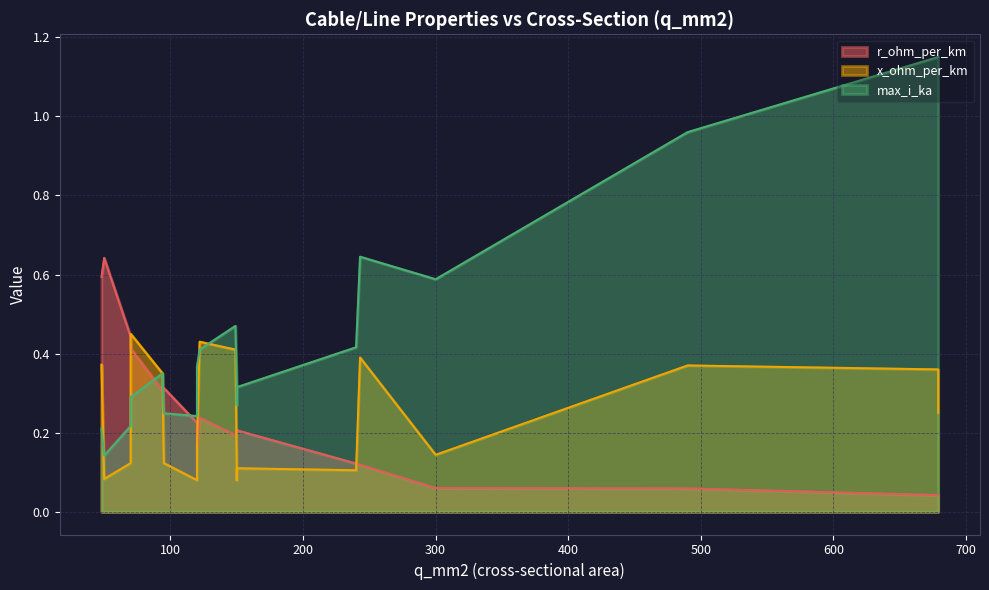

How many data points does each series have?

19